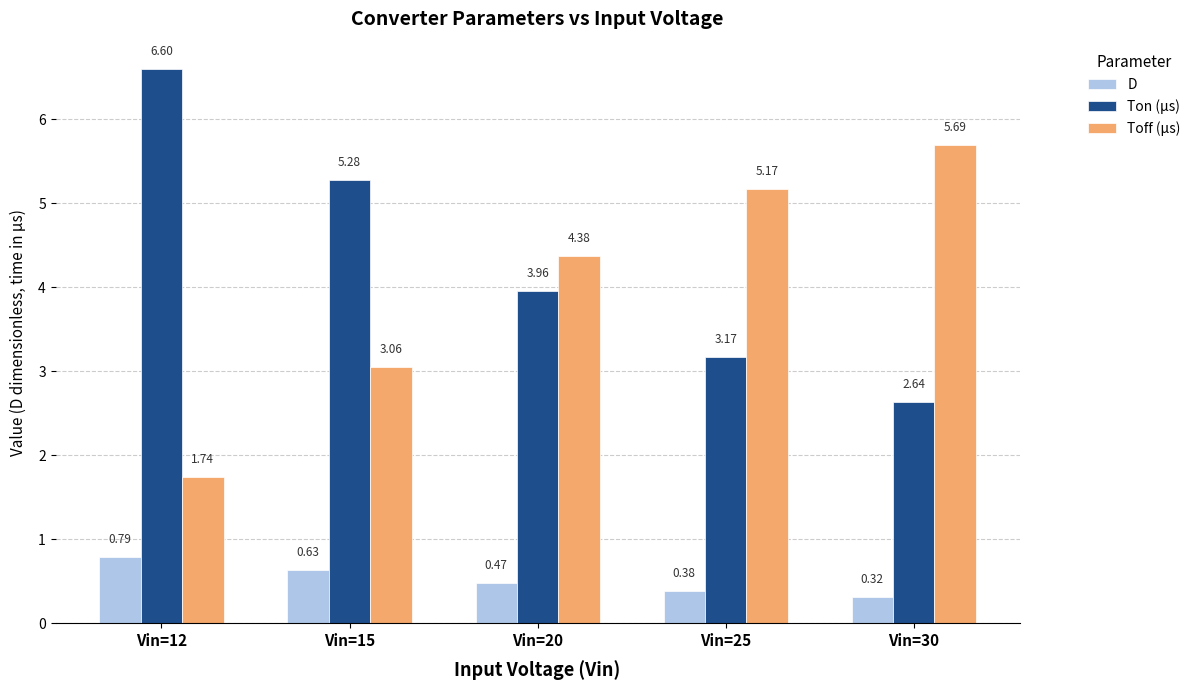

What is the total value across all series at Vin=12?

9.1